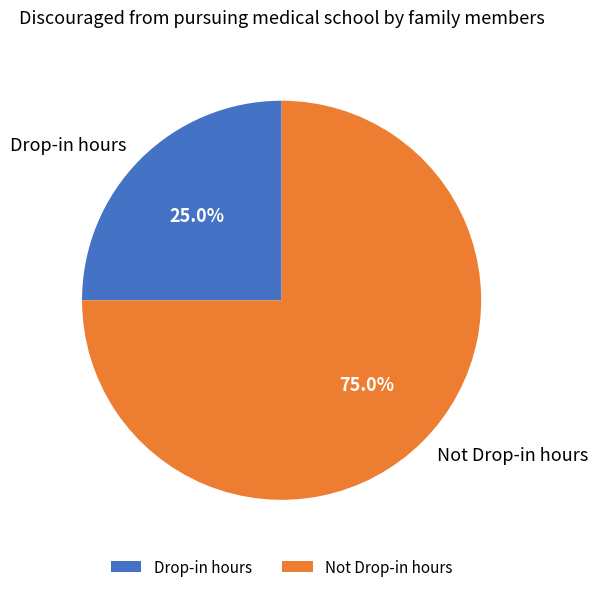

The Drop-in hours slice represents 36% of the pie. True or false?

False